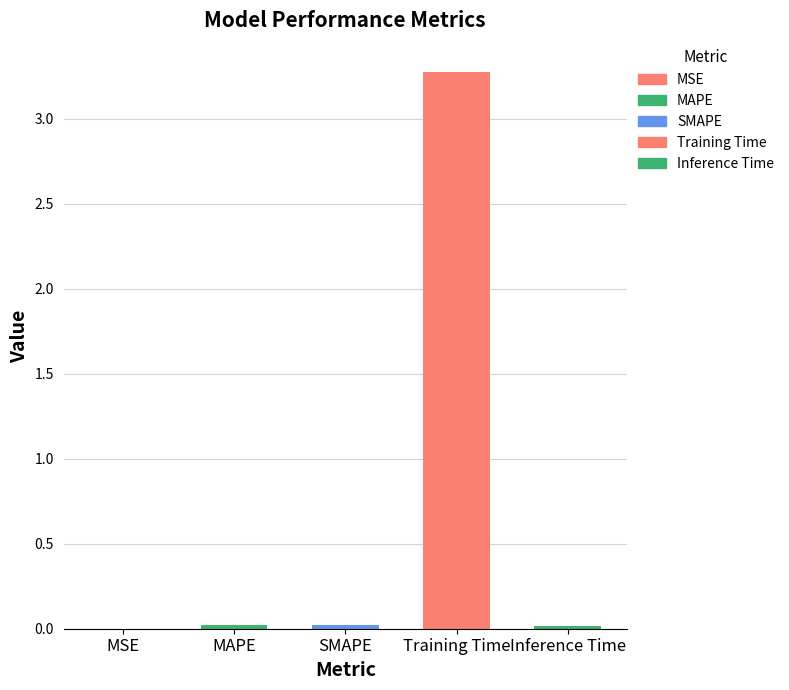

What is the sum of all values?

3.3